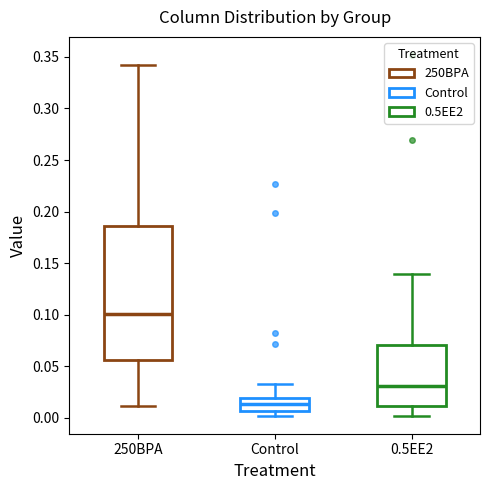

Where does the median line of the box for 0.5EE2 sit on the y-axis? The values are not printed on the chart, so give them approximately, as read against the axis.

0.030